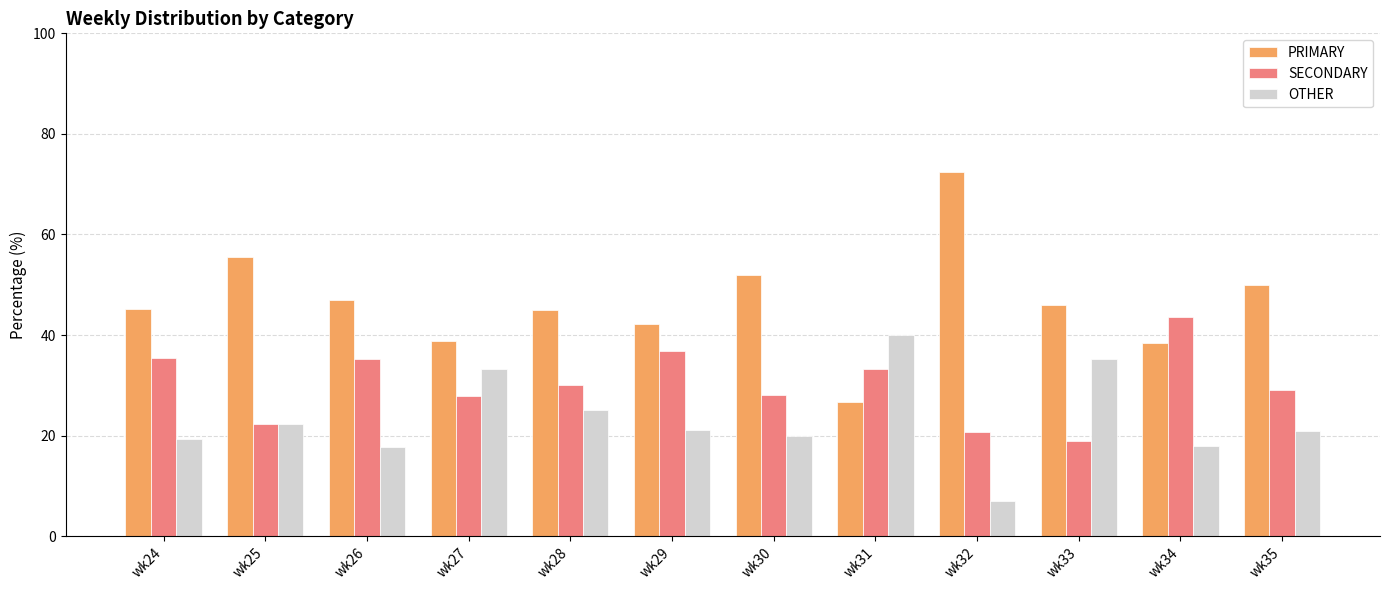

At which label does PRIMARY reach its minimum?

wk31